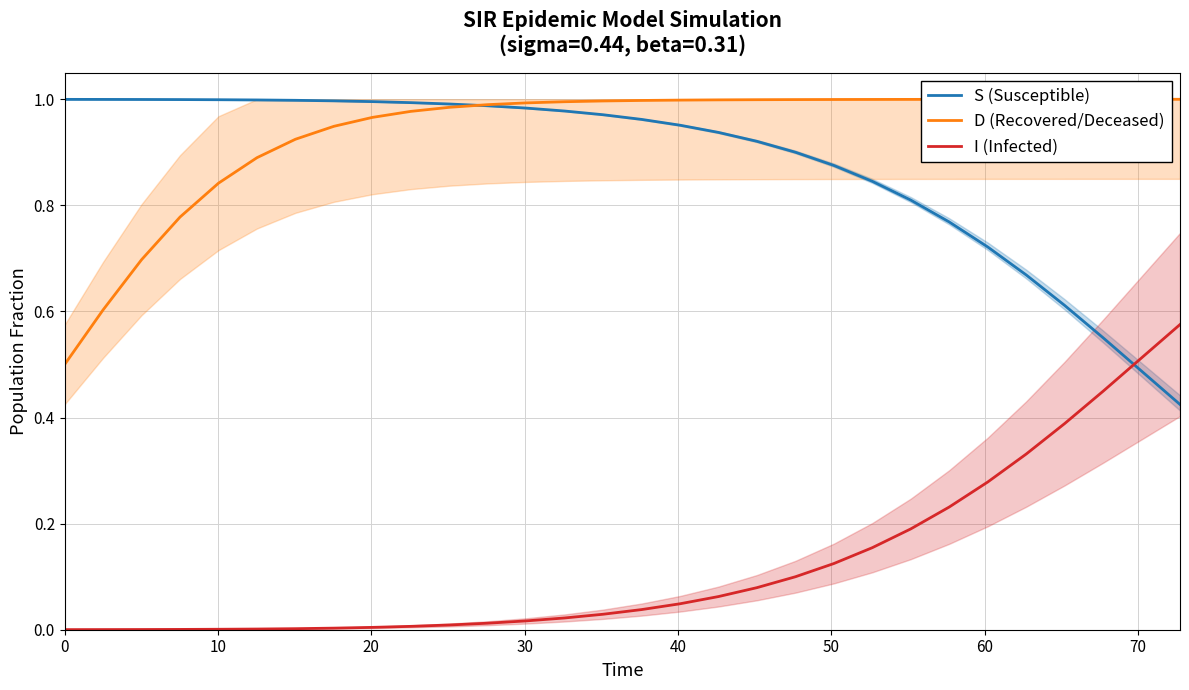

What is the sum of the S (Susceptible) values at 40 and 20?

1.9